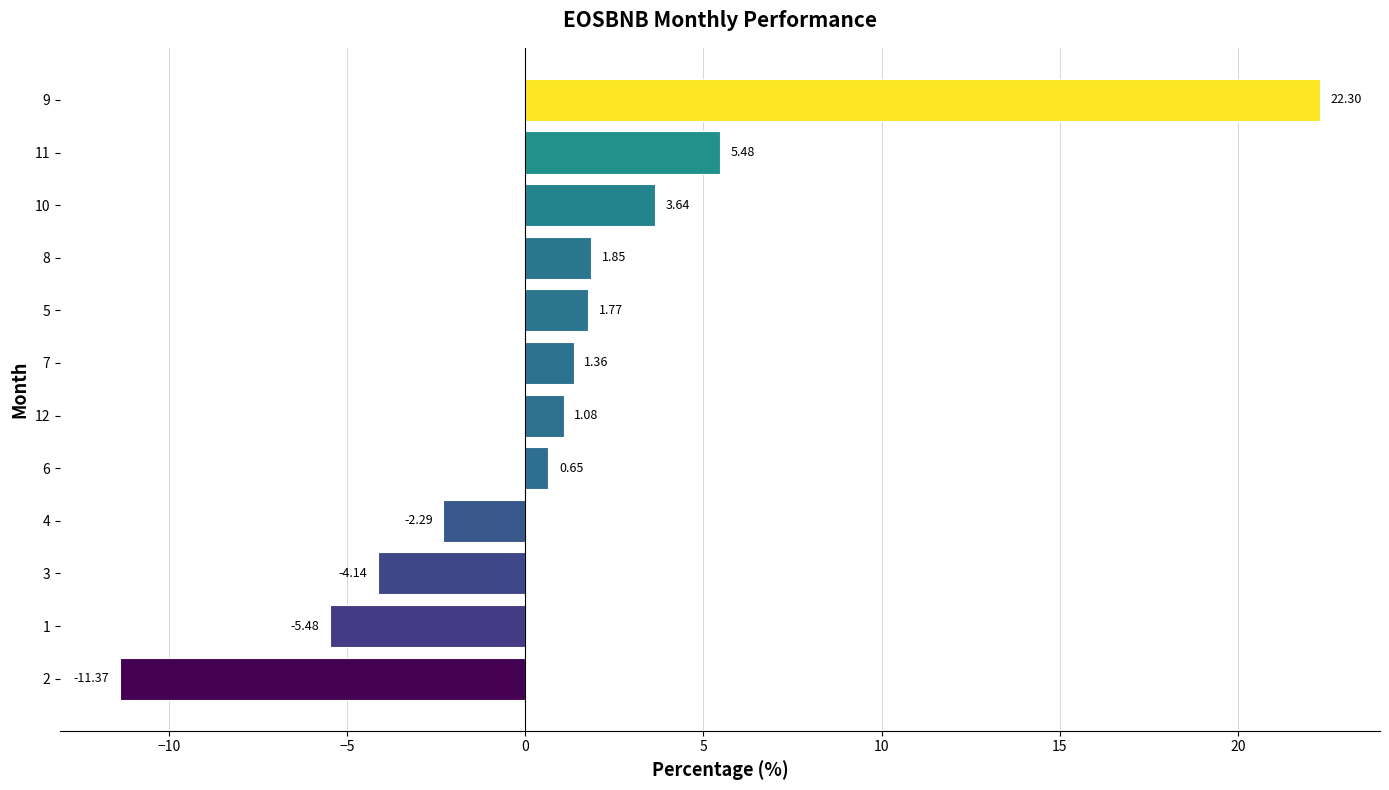

How many bars are there in total?

12